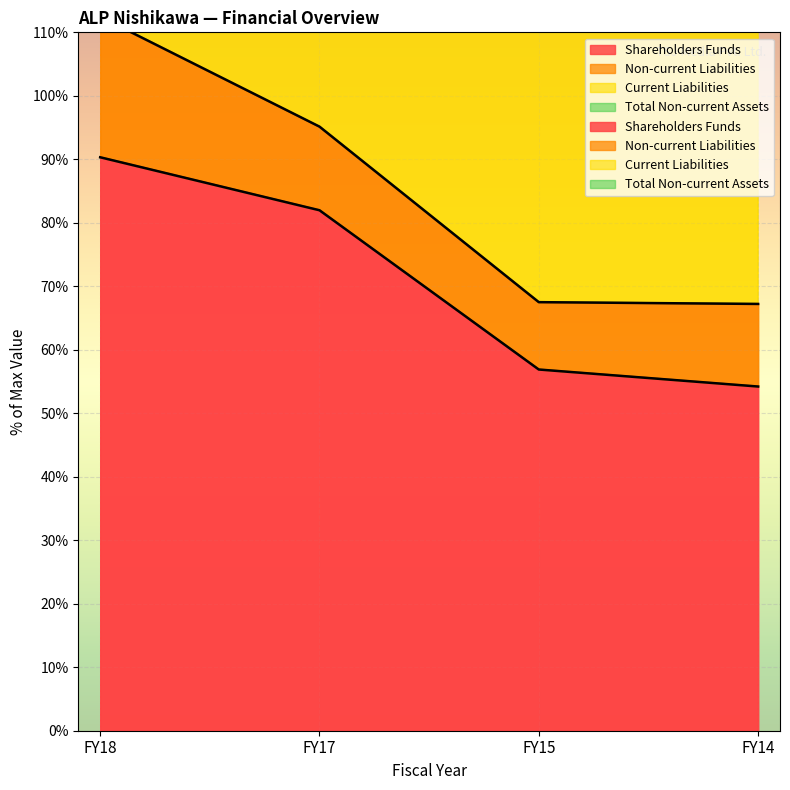

Which label corresponds to the largest value in the chart?

FY18